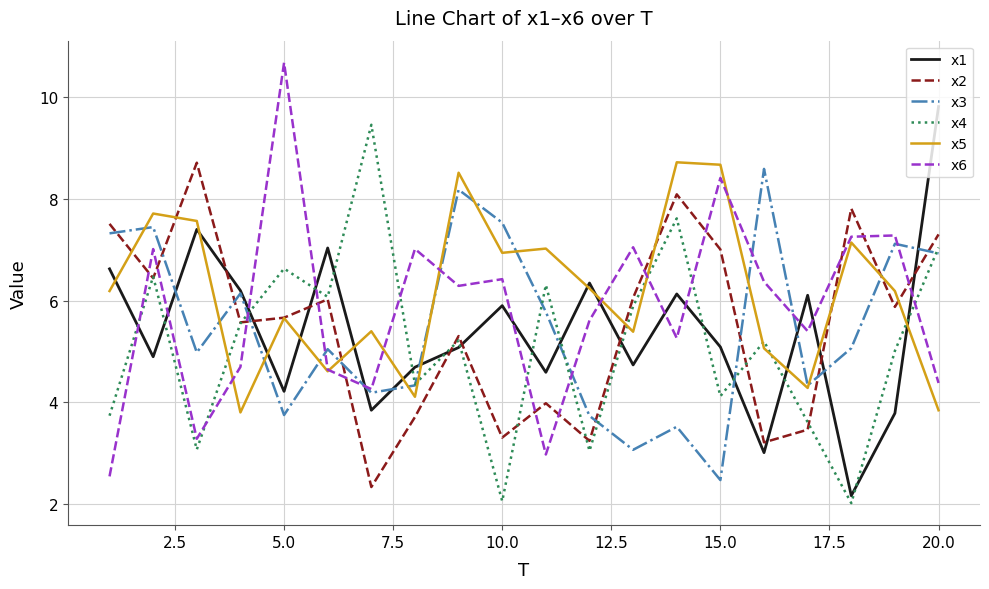

What are all the series names shown in the legend?

x1, x2, x3, x4, x5, x6